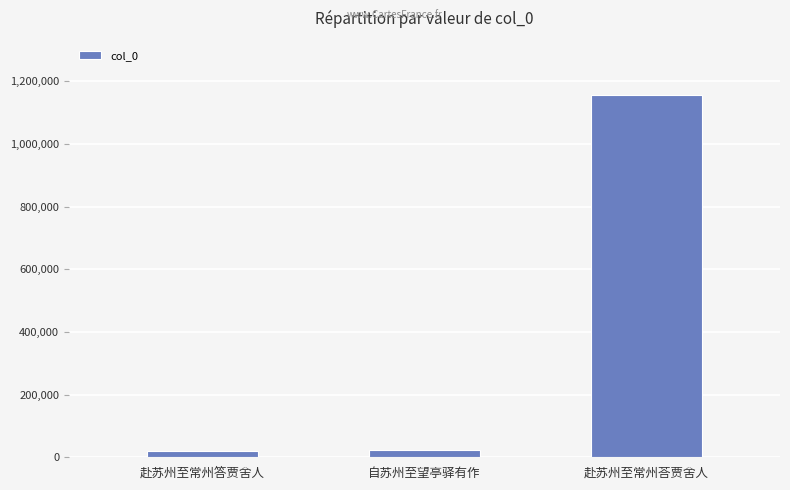

At which label is the value closest to 587514?

自苏州至望亭驿有作